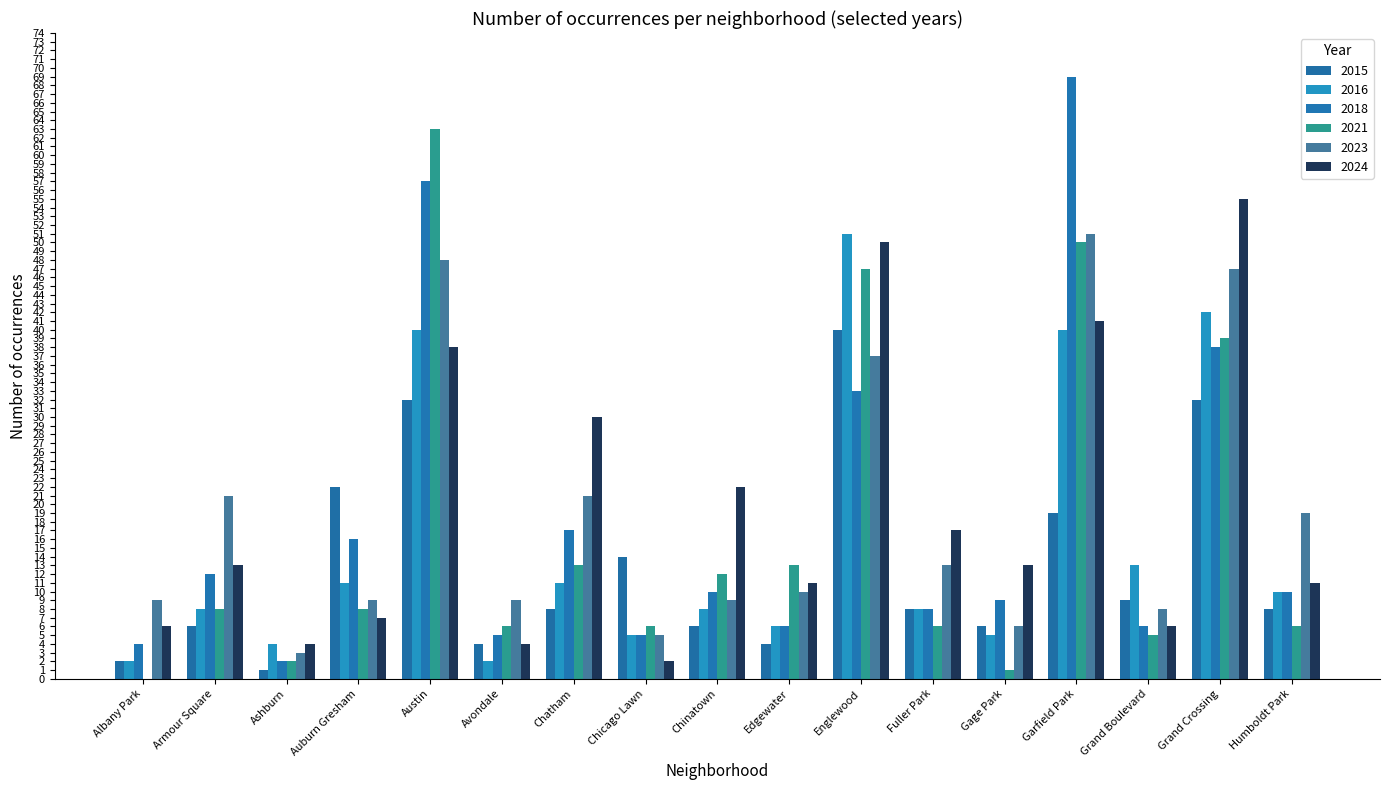

Does the chart contain stacked bars?

No